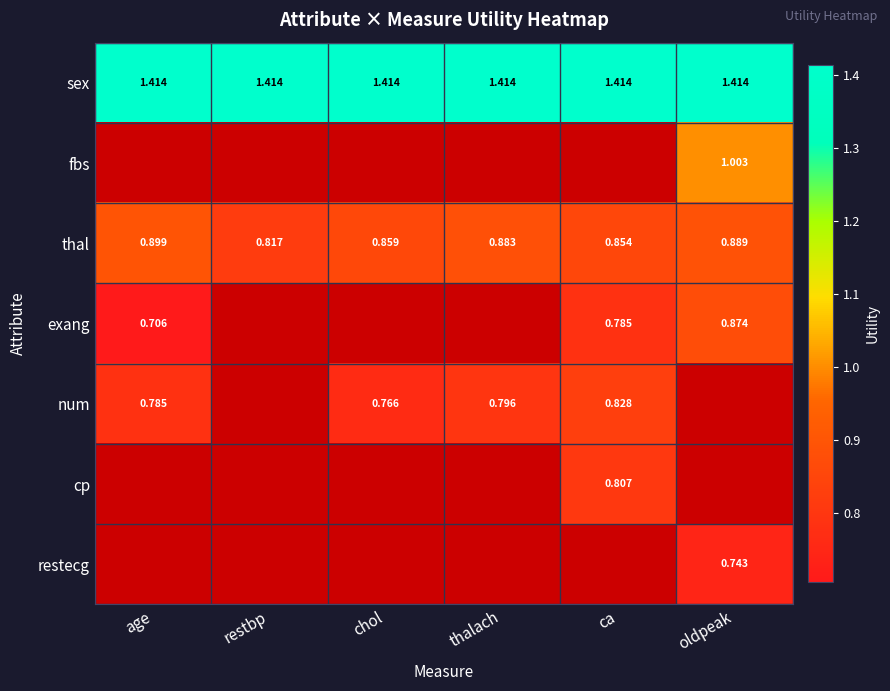

What is the average value of the sex series?

1.4